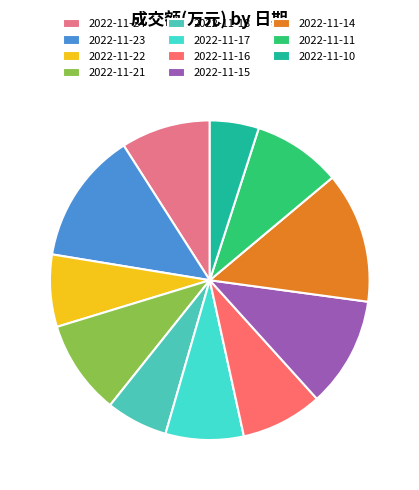

Approximately how many times larger is the value at 2022-11-11 compared to 2022-11-22?

1.2